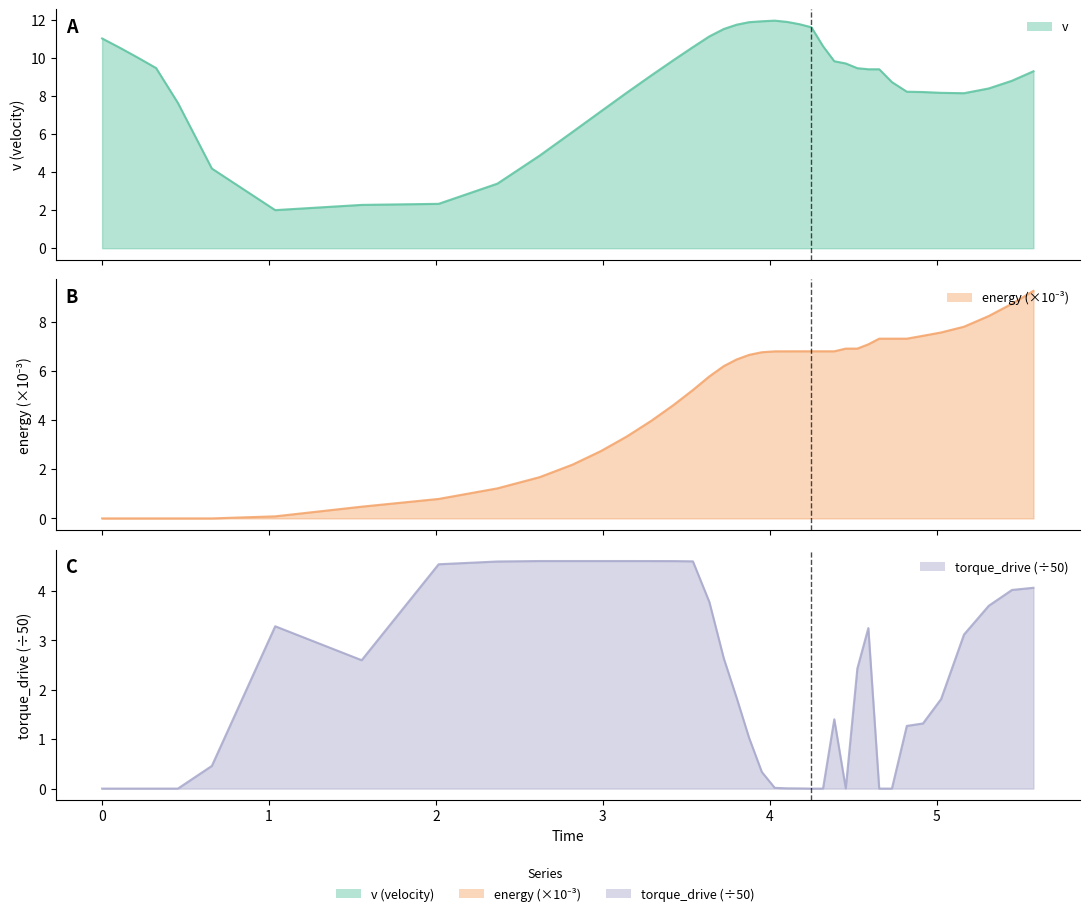

List the labels in order of torque_drive value, smallest first.

0.4540919205652218, 4.249523715932517, 4.319068472559545, 0.3234545489164359, 4.65569885112565, 4.731729555141388, 0.2114720246594906, 0.1039405236906143, 0, 4.177437460074882, 4.455339851141955, 4.104459303266971, 4.029690890223066, 3.952488064284666, 0.6574029543982467, 3.876055148446961, 4.82109687357536, 4.917945127525842, 4.386577115533504, 5.026477549000352, 3.802080325010616, 4.52481188185663, 1.555050861425304, 3.724590954833417, 5.163640087167038, 4.590577525499844, 1.037008225905663, 5.311993888766277, 3.638140508858917, 5.451179100119835, 5.579755147299738, 2.016075424939437, 2.368304485953293, 3.53946527315519, 3.42450580901476, 3.2896137114609, 3.141783906597284, 2.988349553475759, 2.818591209830347, 2.620940951292571